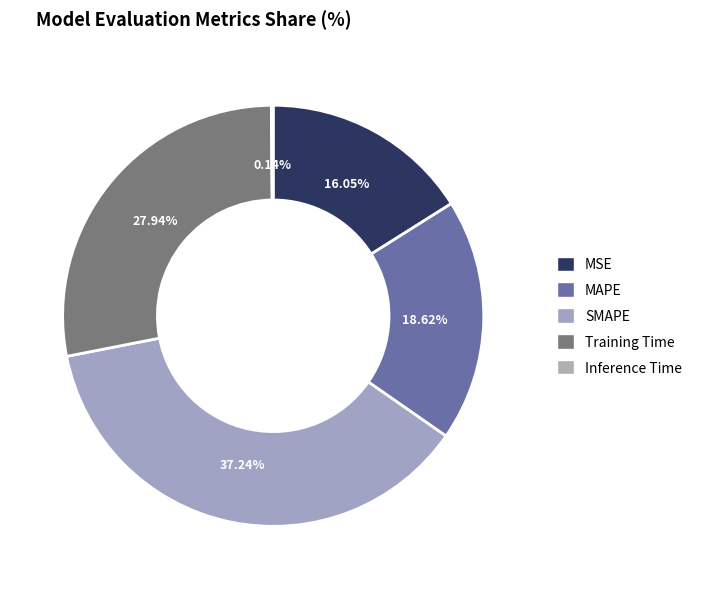

Rank the categories by value from highest to lowest.

SMAPE, Training Time, MAPE, MSE, Inference Time